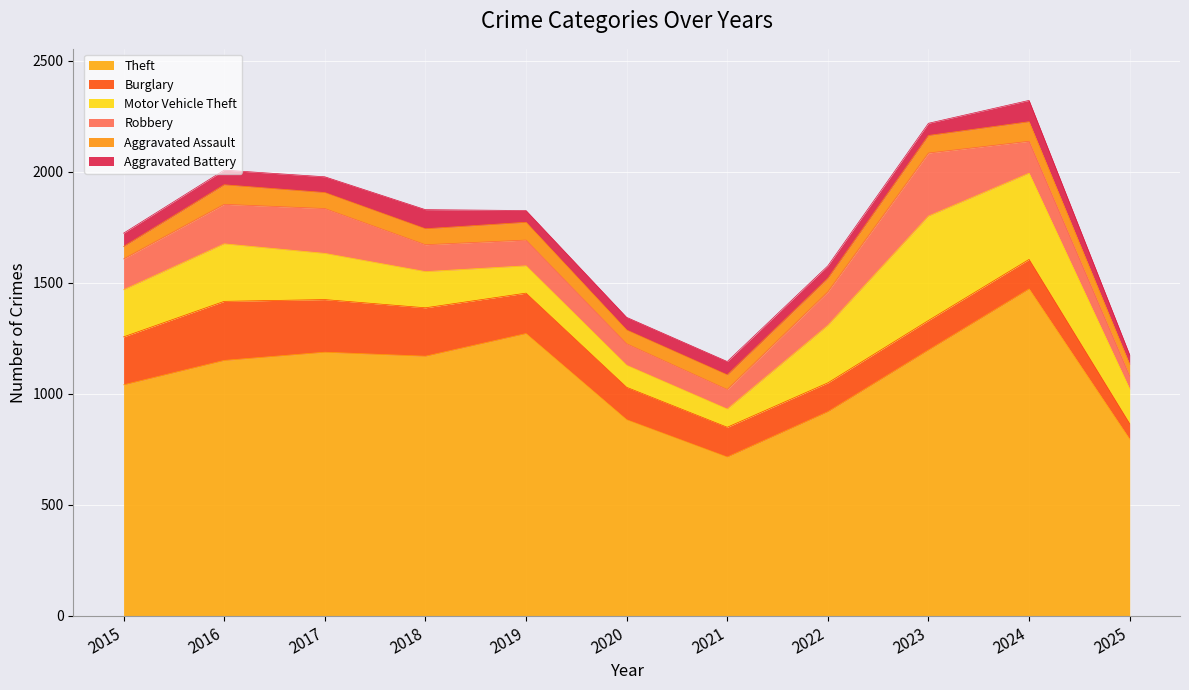

What is the lowest value of the Burglary series?

70